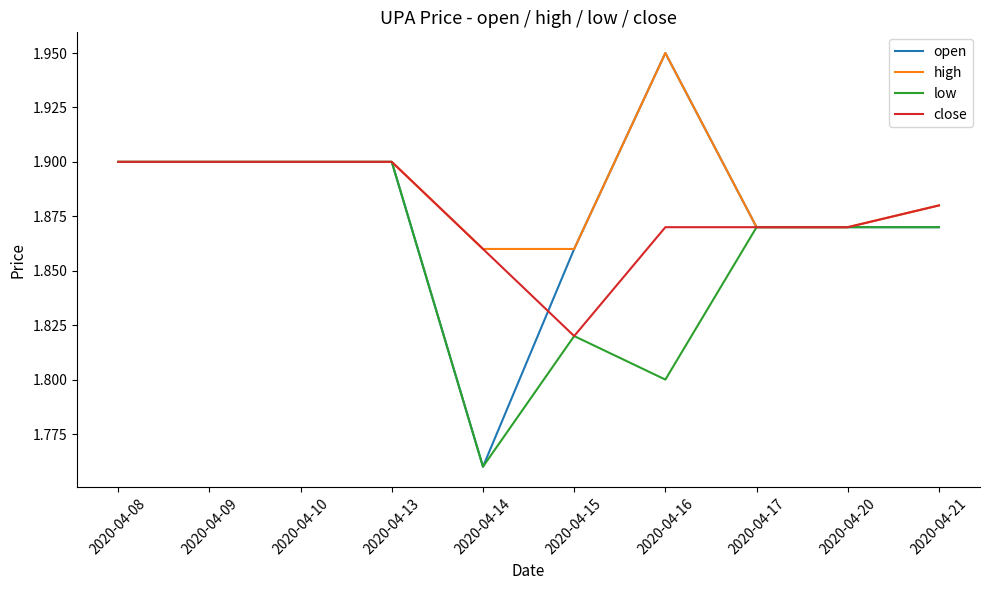

Where is open nearest to the value 1?

2020-04-14